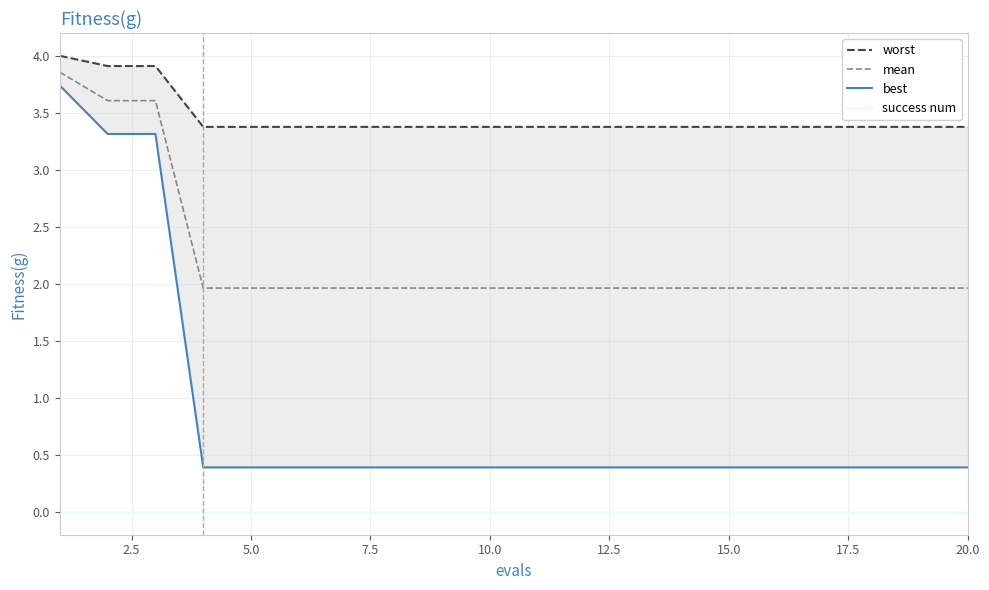

The value of success num at 20.0 is 0.0. True or false?

True